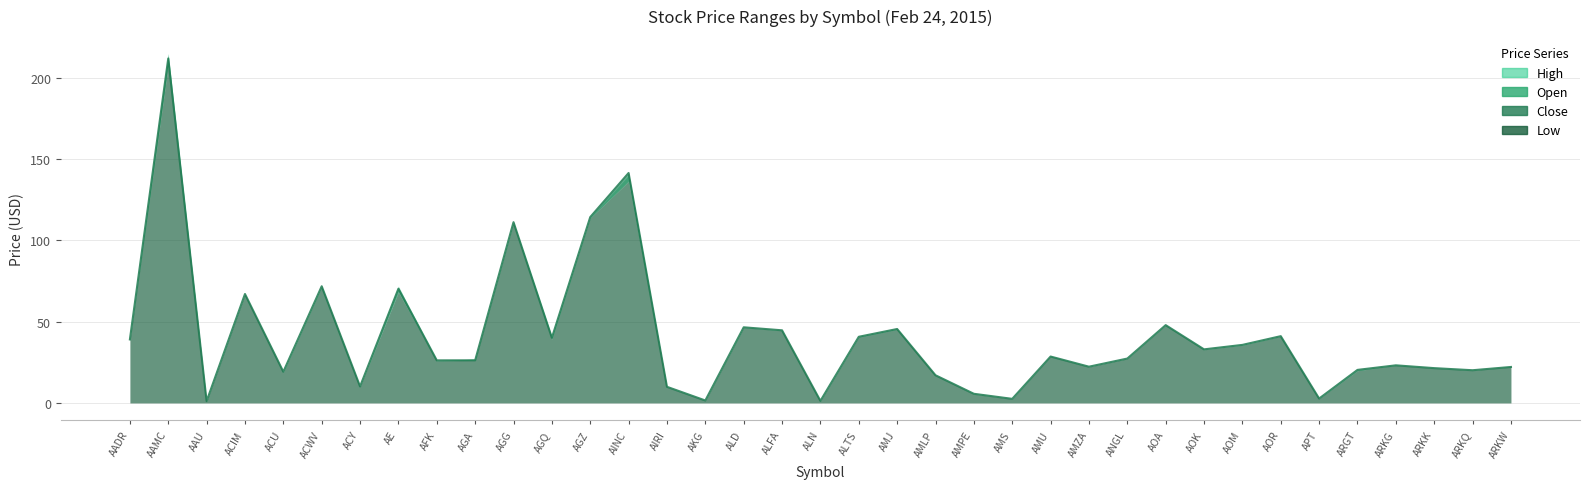

Which series changed the most between AMU and AOK?

Close